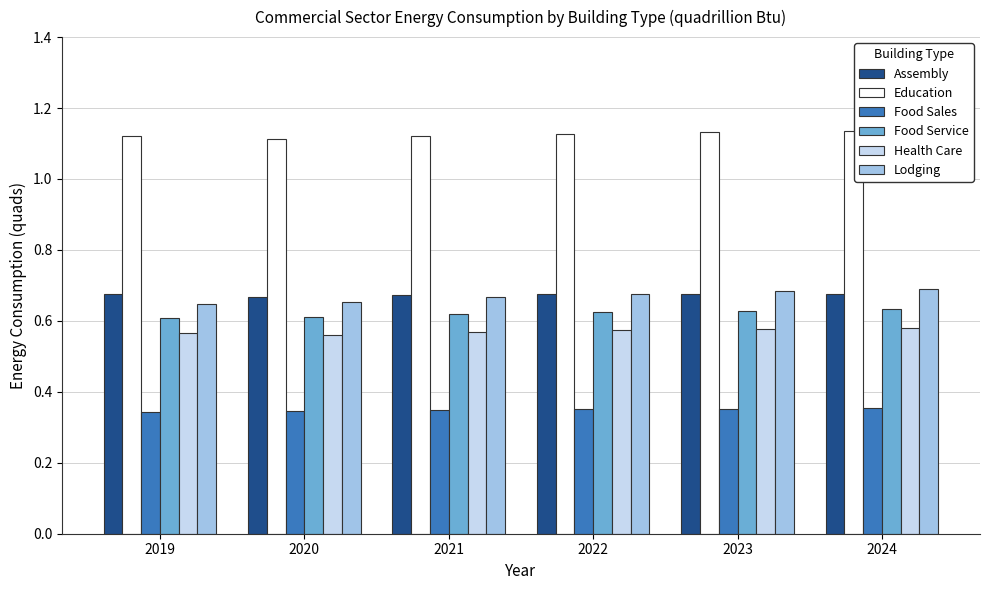

How many Education values are between 1 and 2?

6